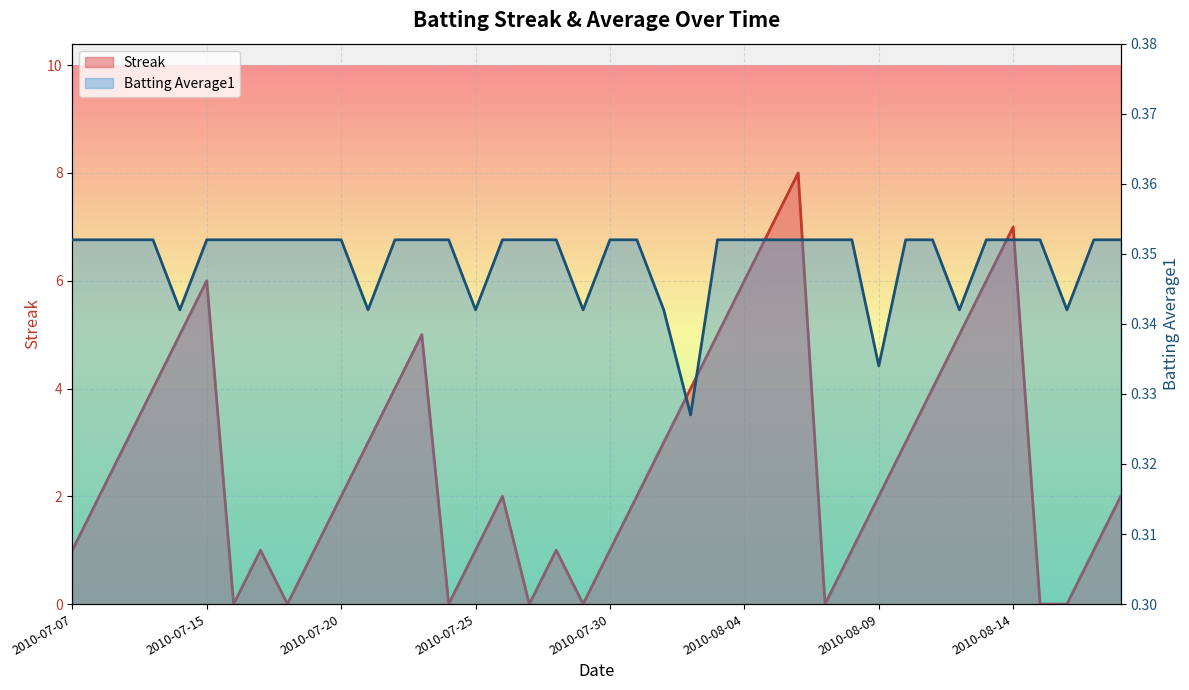

After their last crossing, which series has the higher values: Streak or Batting Average1?

Streak